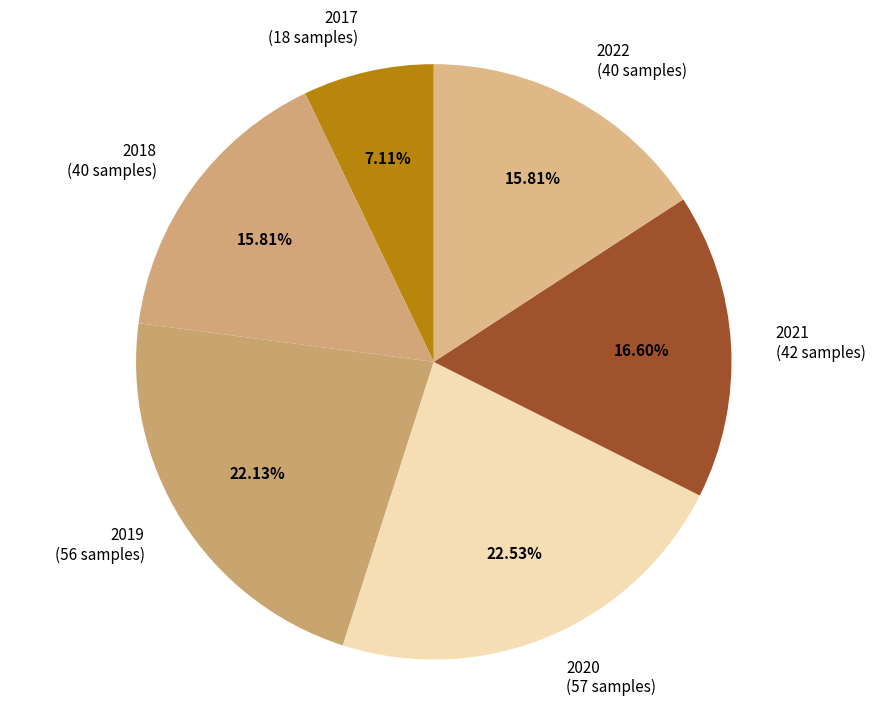

Combined, do 2021 and 2018 account for over 50%?

No